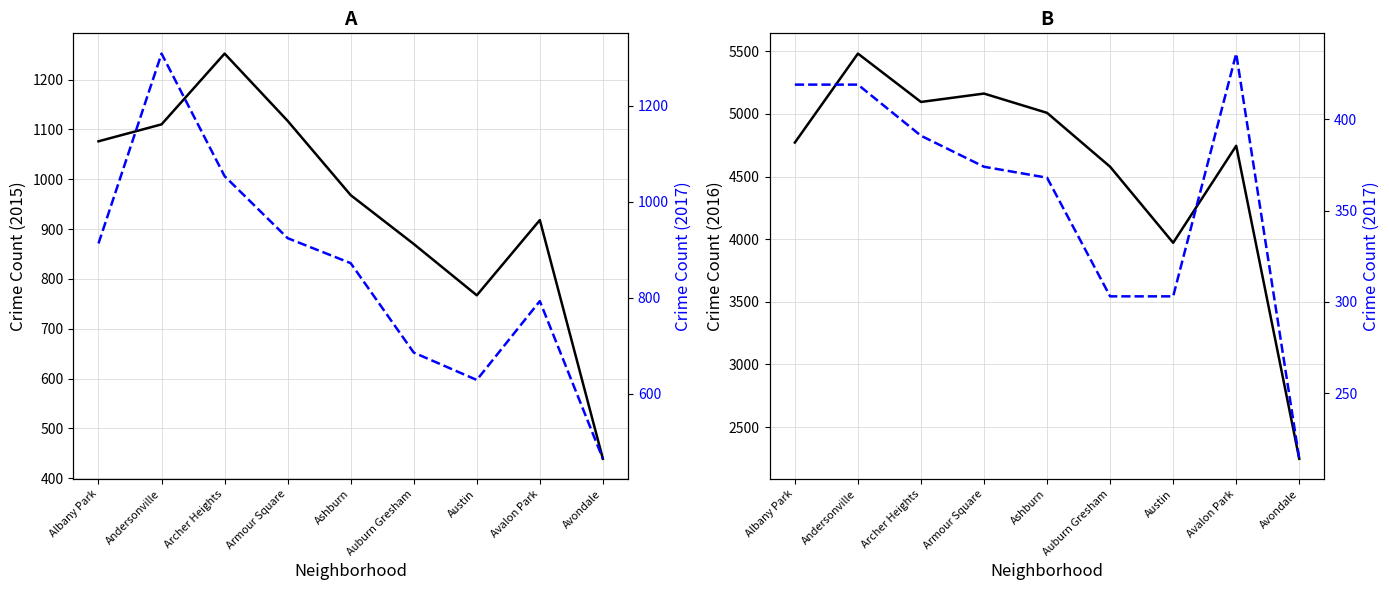

Which category has the highest value in the 2019 series?

Andersonville